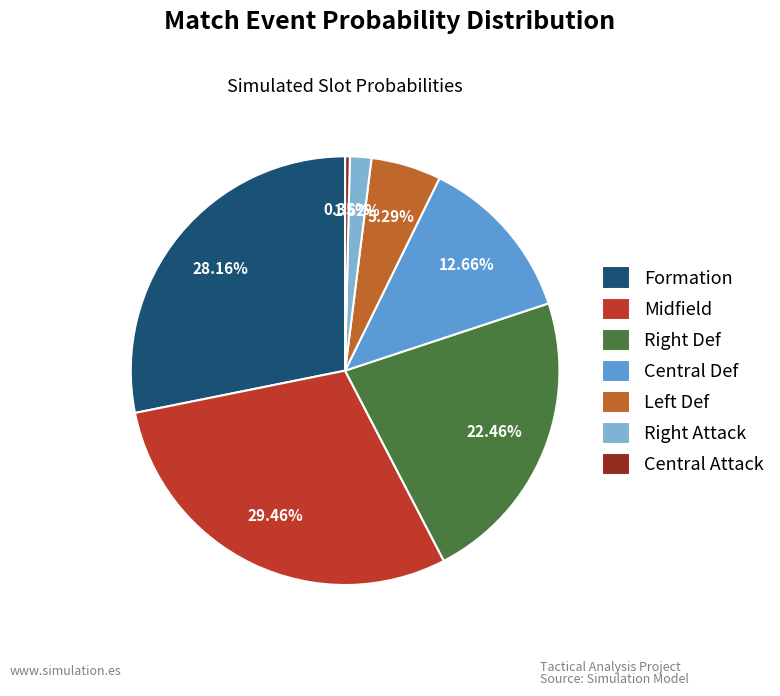

Is there any slice that represents more than half of the pie?

No